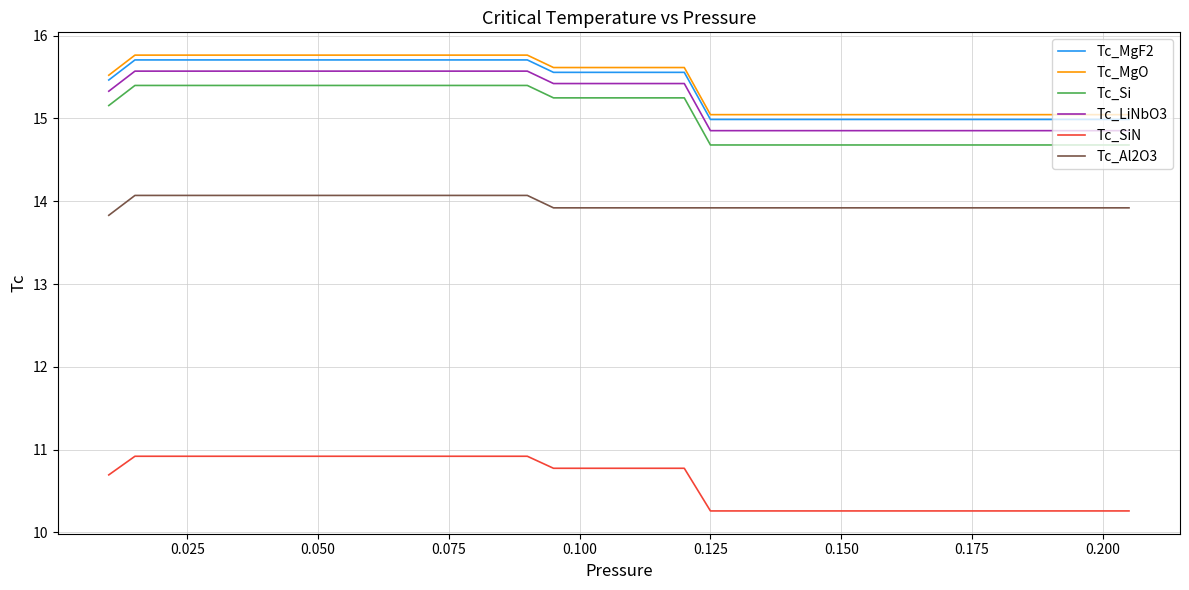

What are all the series names shown in the legend?

Tc_MgF2, Tc_MgO, Tc_Si, Tc_LiNbO3, Tc_SiN, Tc_Al2O3